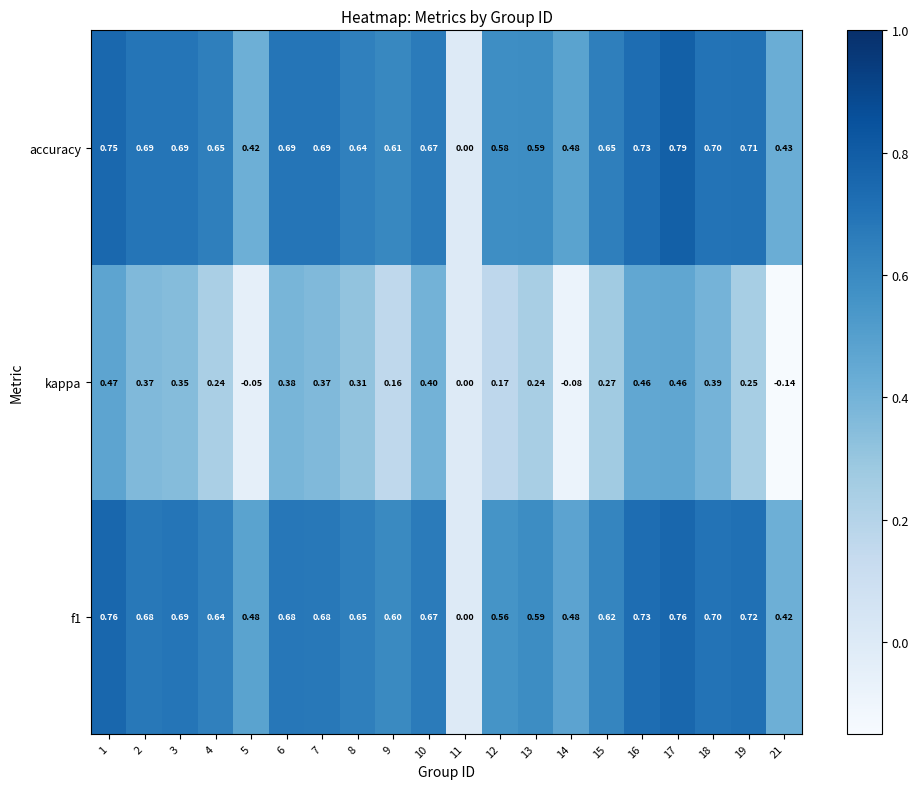

Which series has the largest total across all categories?

accuracy